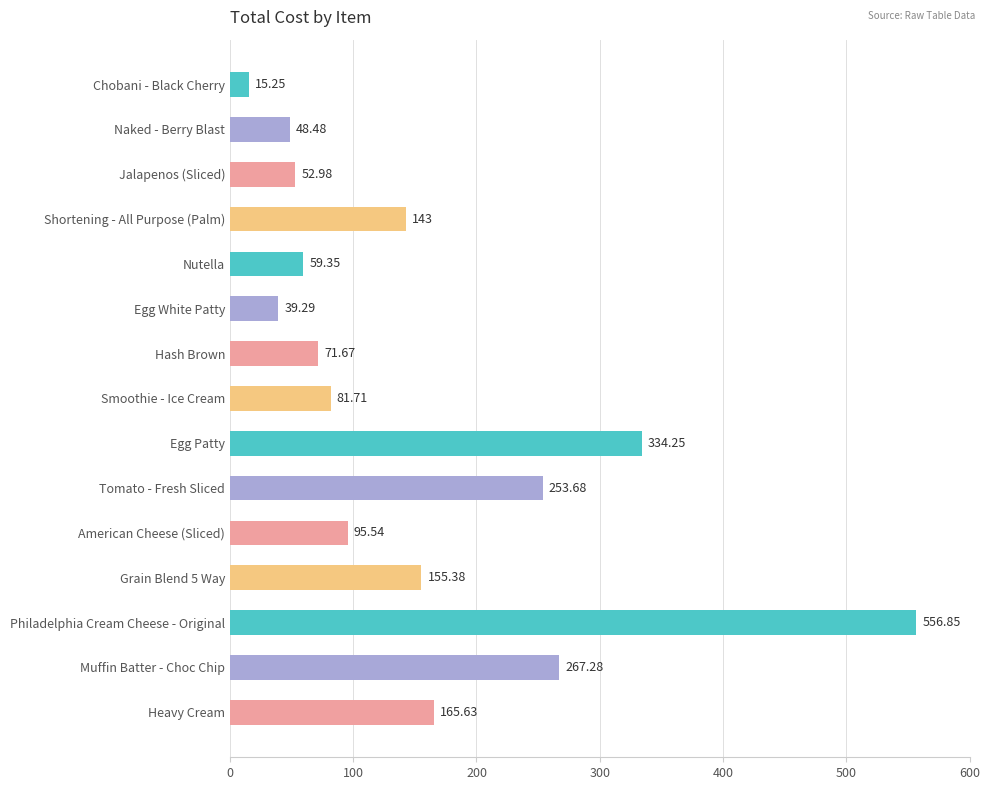

How many values exceed 95?

8